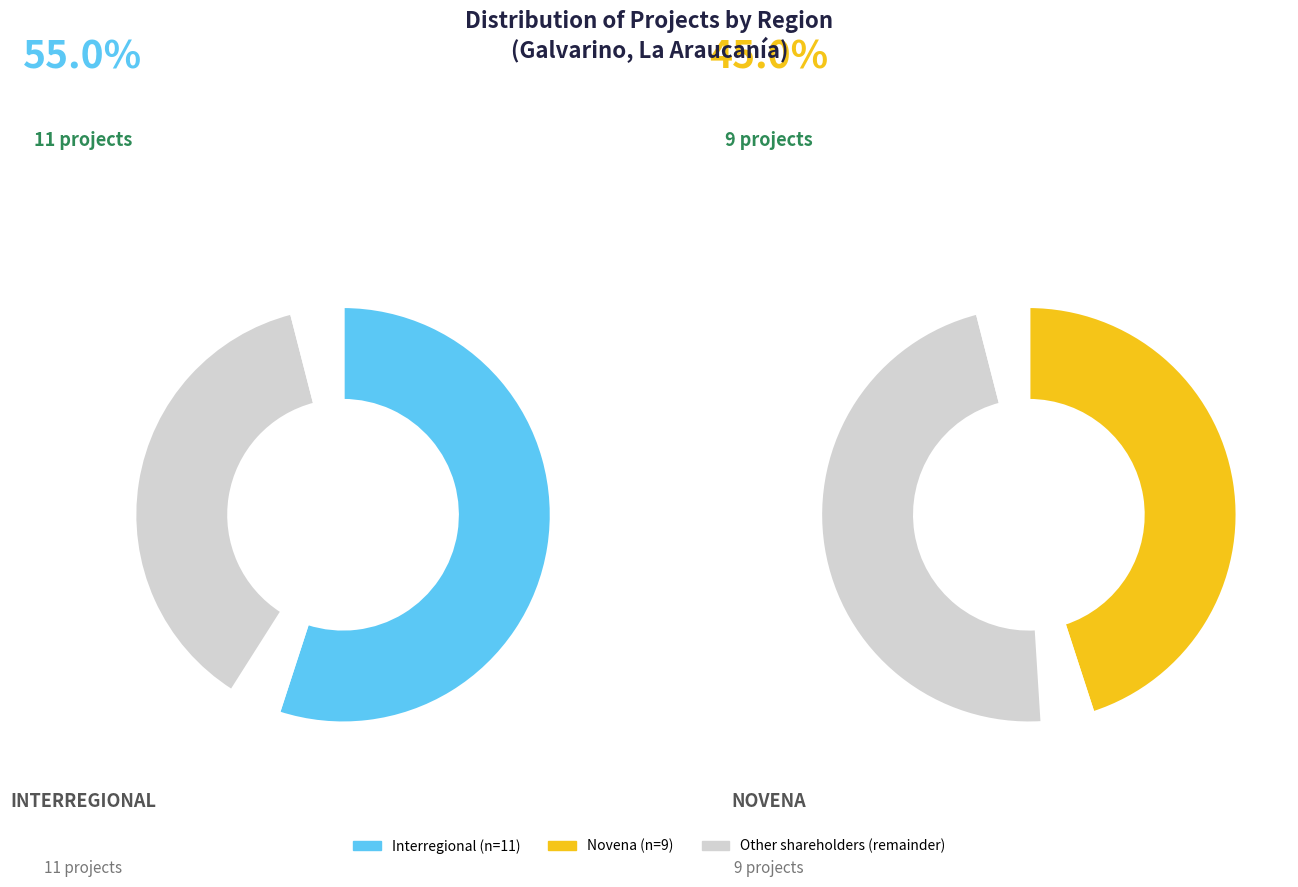

Is it true that Novena is 45% of the pie?

True